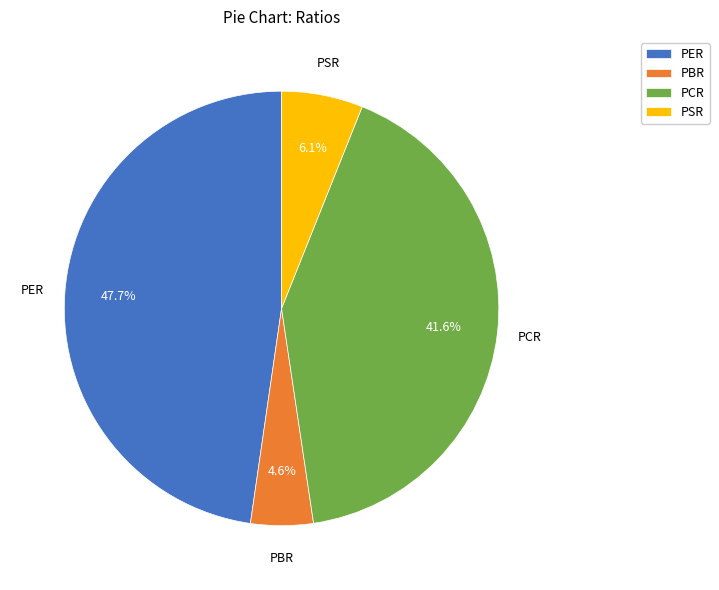

Which category has the biggest portion of the pie?

PER